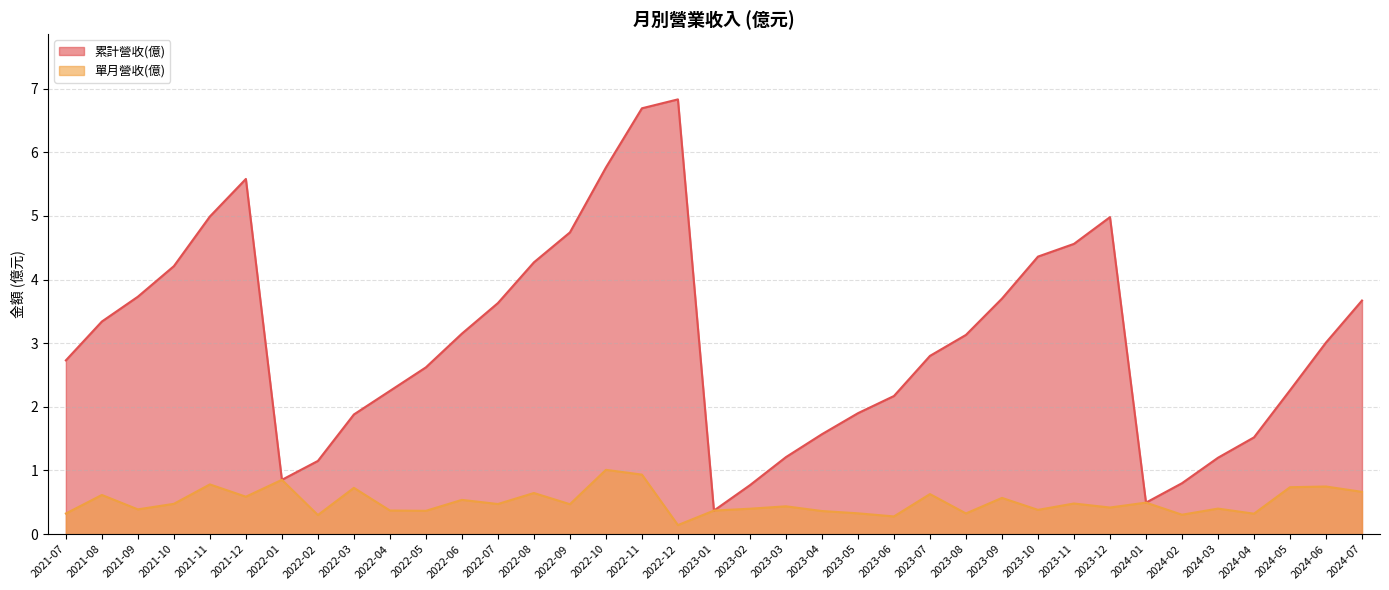

What is the sum of the 累計營收(億) values at 2024-02 and 2022-06?

4.0